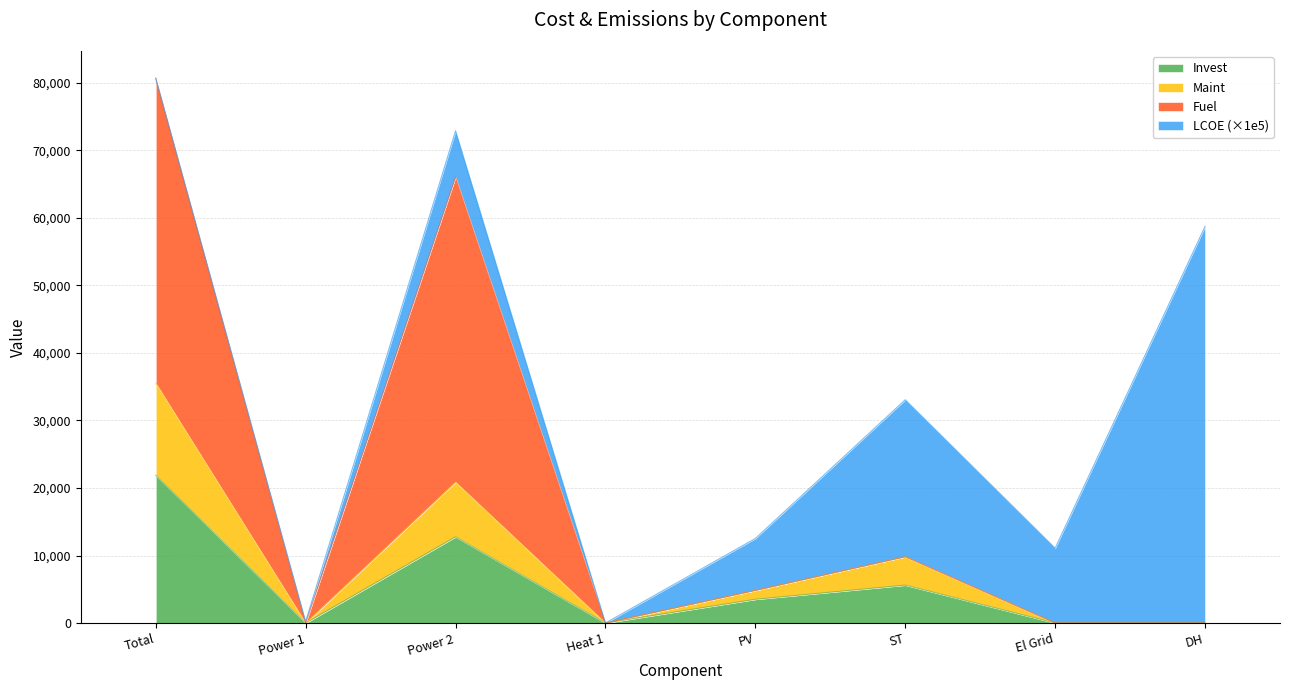

At which label does Invest reach its peak?

Total